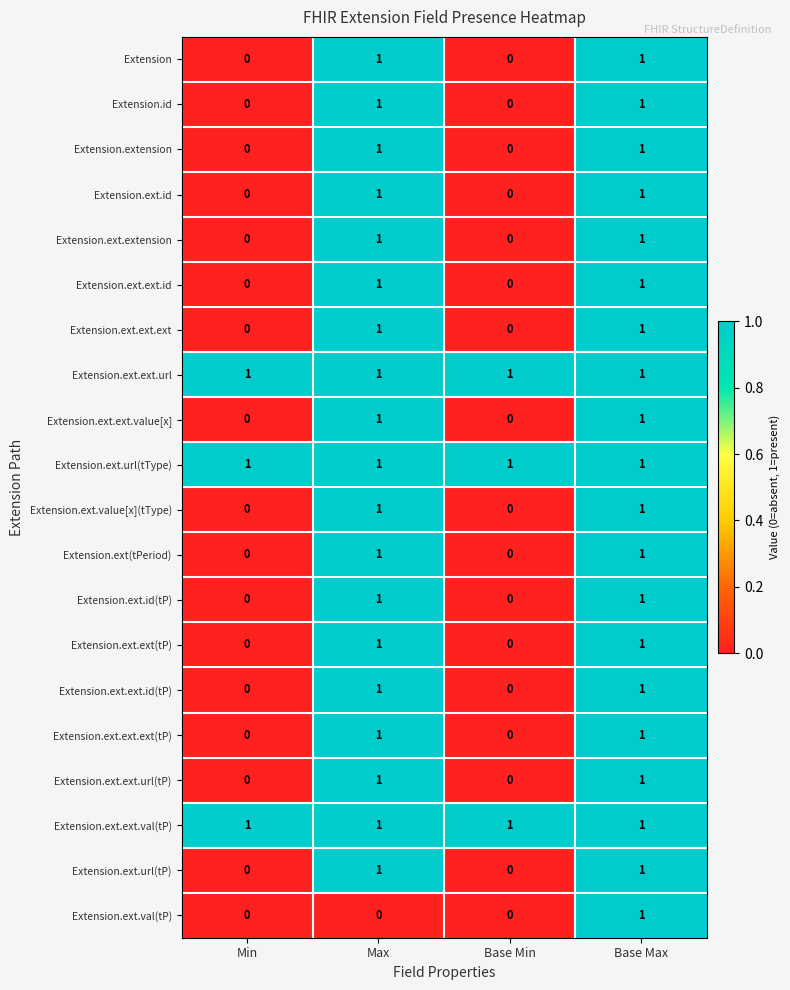

Which series changed the most between Max and Base Max?

Extension.ext.val(tP)